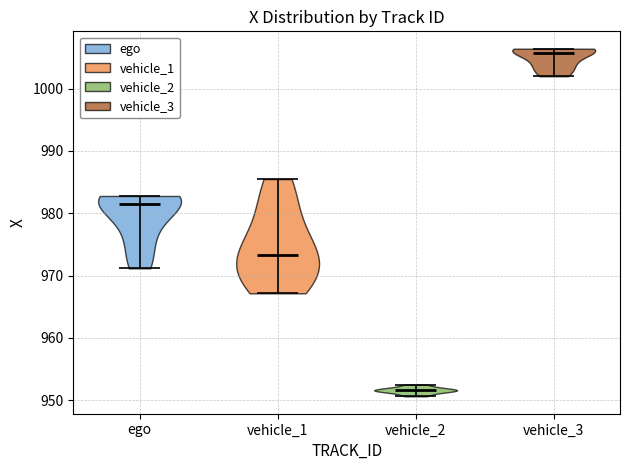

Reading left to right, read every violin against the y-axis: where its median line is, and the lowest and highest points it reaches. The values are not printed on the chart, so give them approximately, as read against the axis.

ego: median line 982, lowest point 971, highest point 983
vehicle_1: median line 973, lowest point 967, highest point 985
vehicle_2: median line 952, lowest point 951, highest point 953
vehicle_3: median line 1006, lowest point 1002, highest point 1006